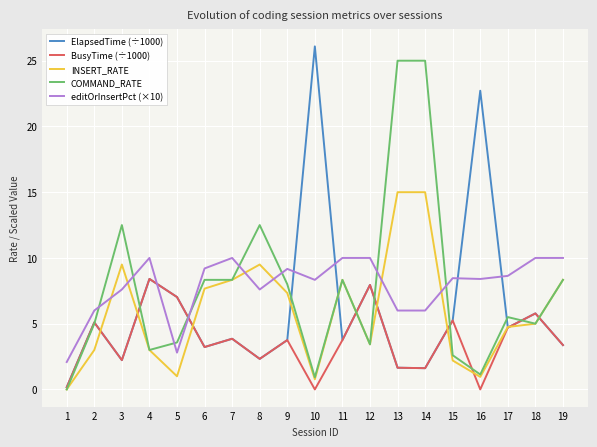

At how many categories does at least one series exceed 5?

18